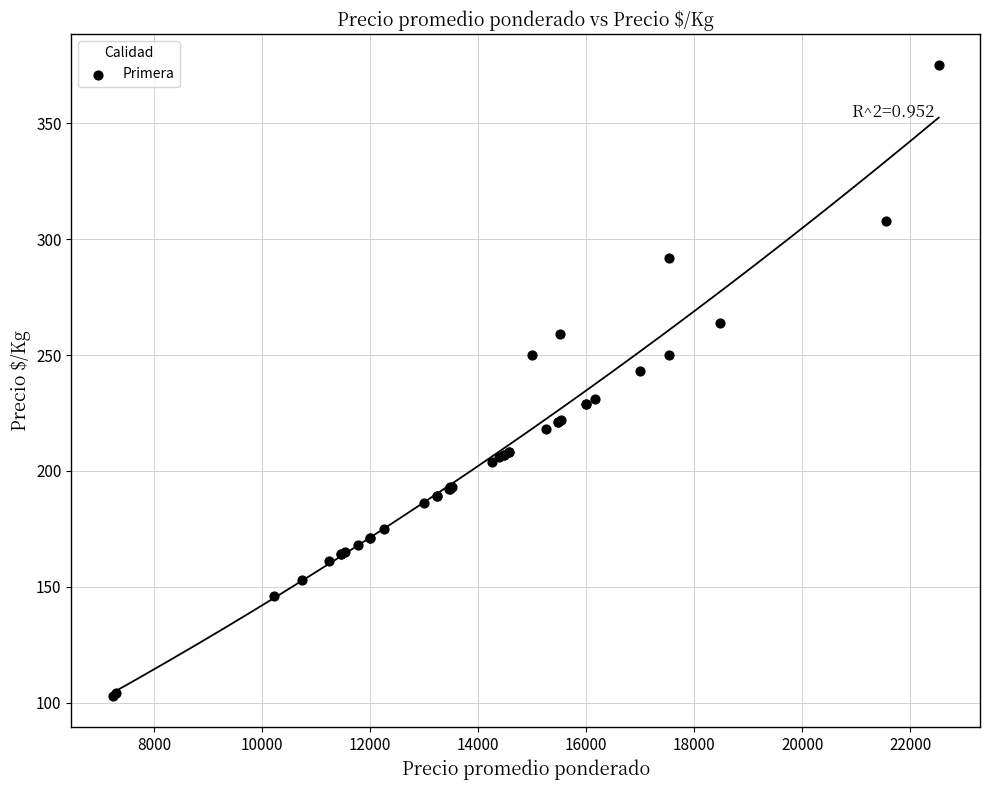

What Y value in the scatter plot is closest to 239?

243